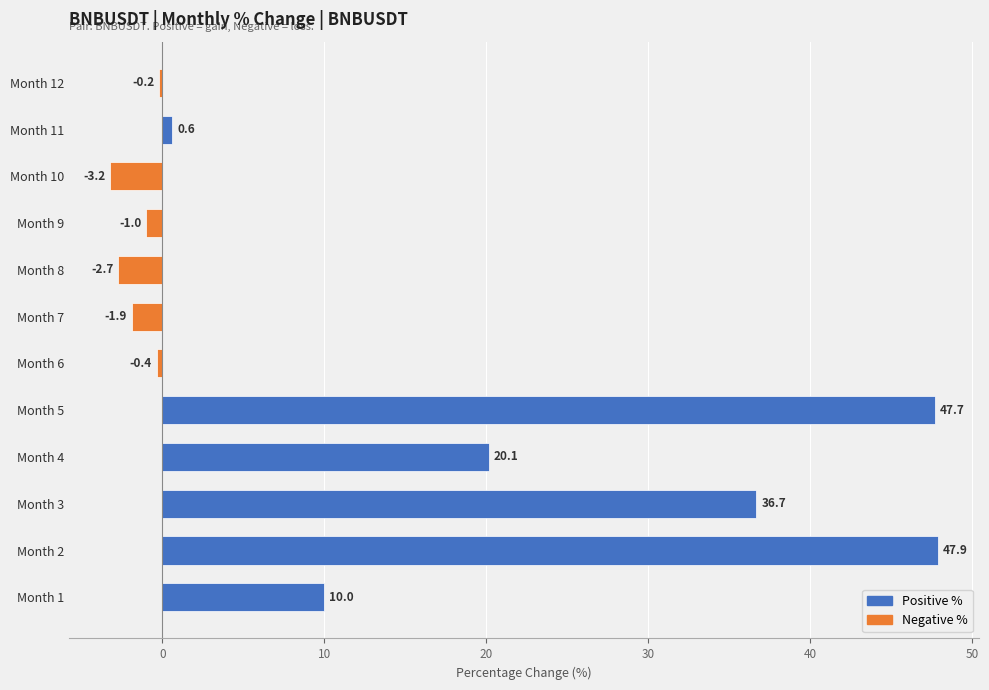

What is the maximum value shown in the chart?

47.9